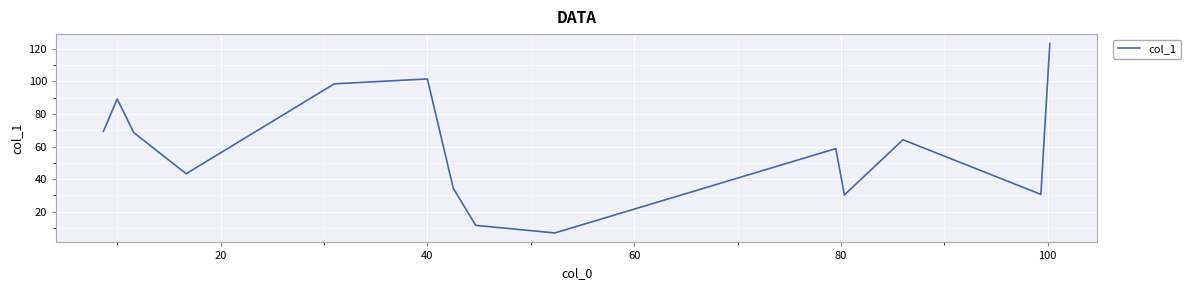

What is the greatest value displayed?

123.2